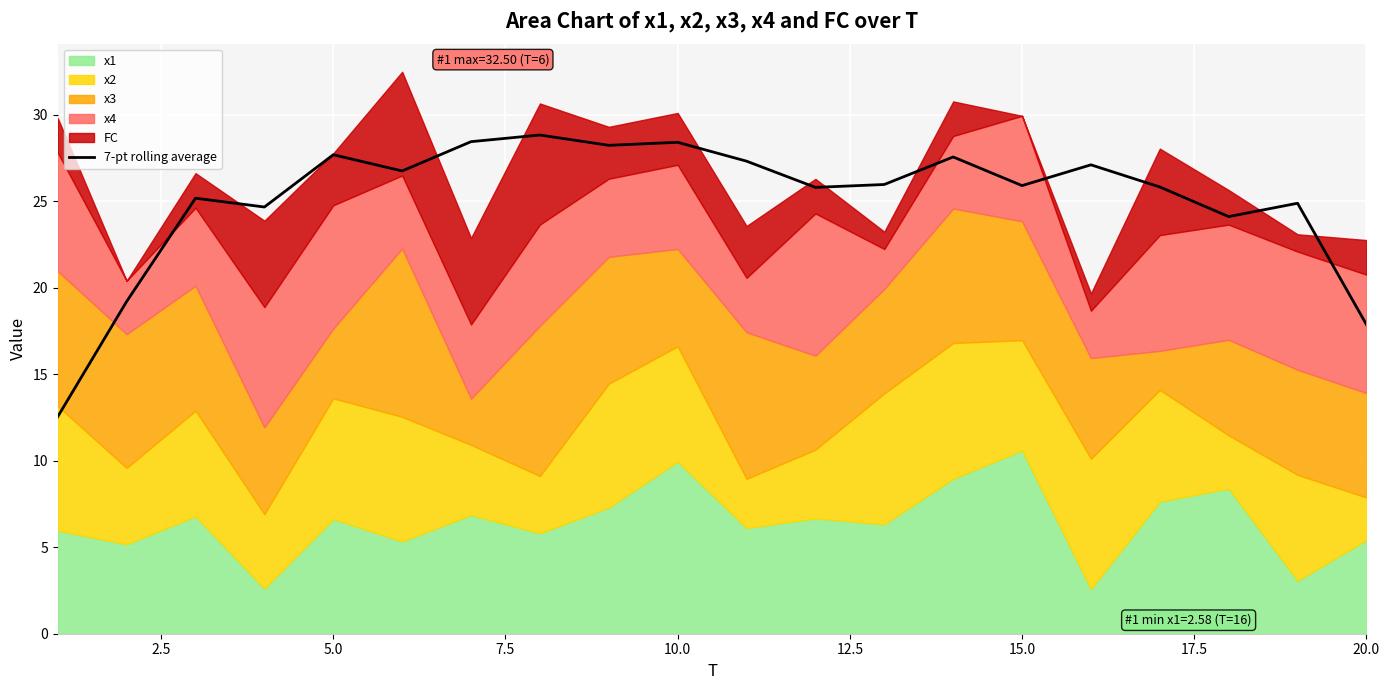

What is the lowest value of the 7-pt rolling average series?

12.6